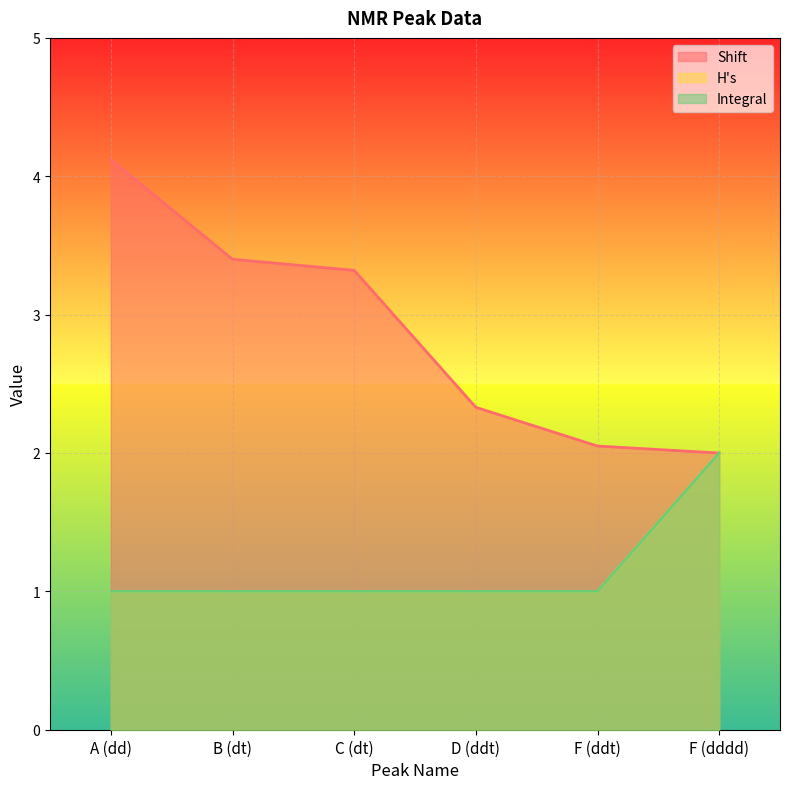

Which label corresponds to the largest value in the chart?

A (dd)